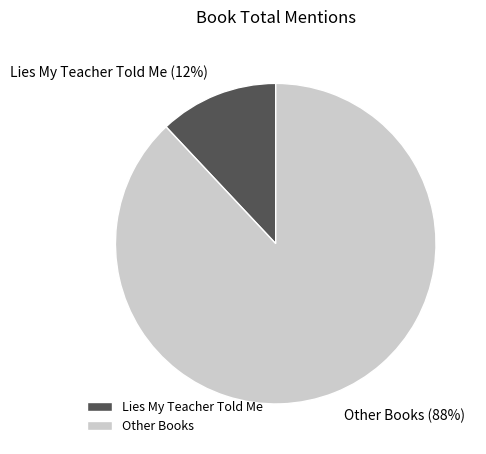

What is the ratio of the value at Other Books to the value at Lies My Teacher Told Me?

7.3